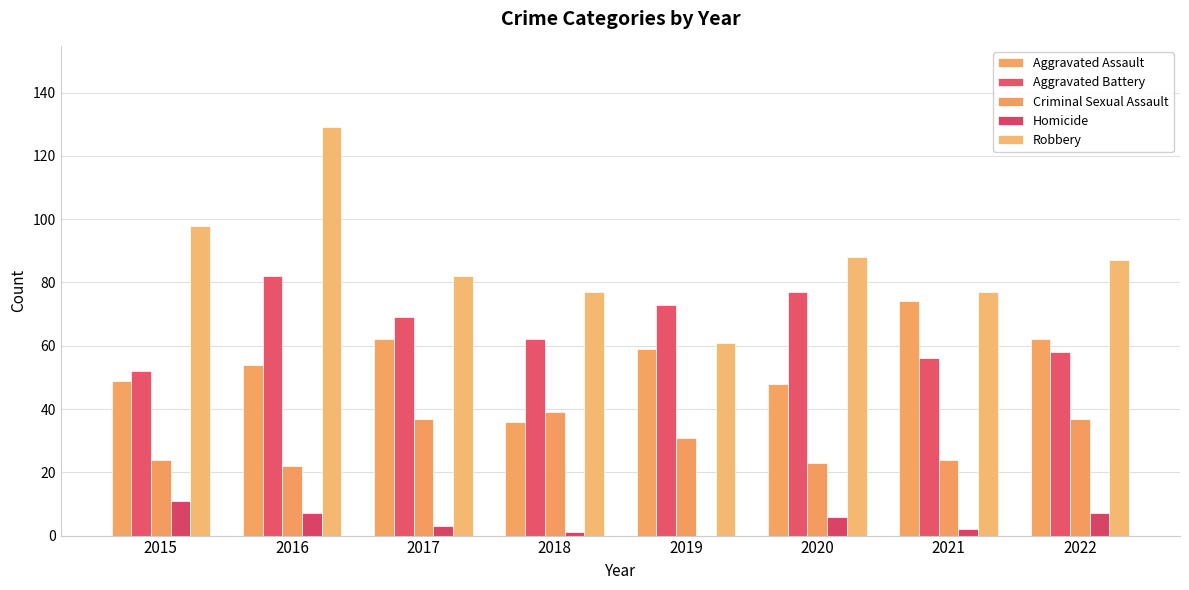

How many categories are shown in the chart?

8